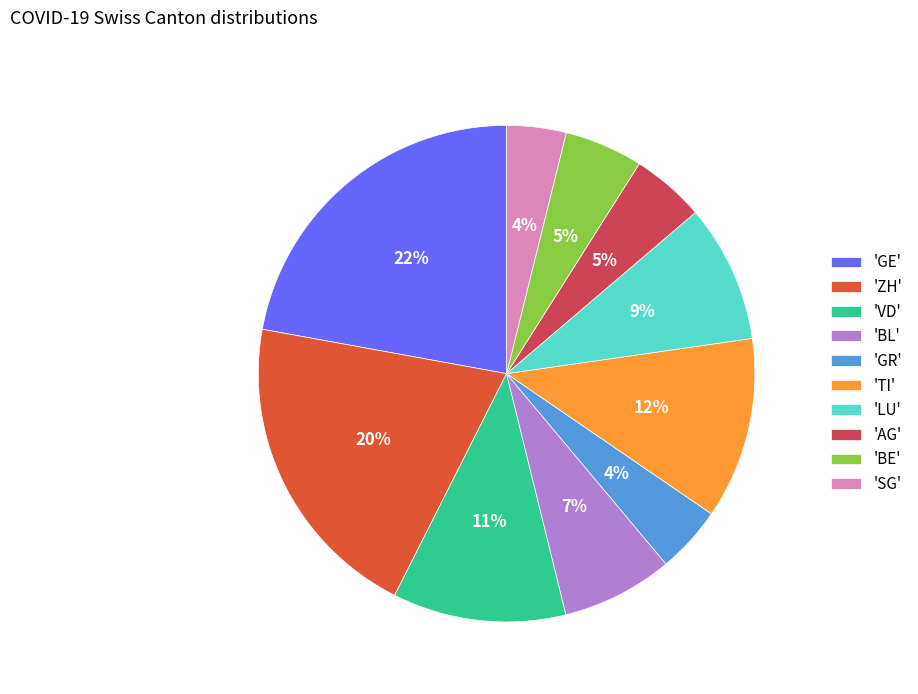

To the nearest percent, what is the difference between the 'ZH' and 'BL' slice percentages?

13%